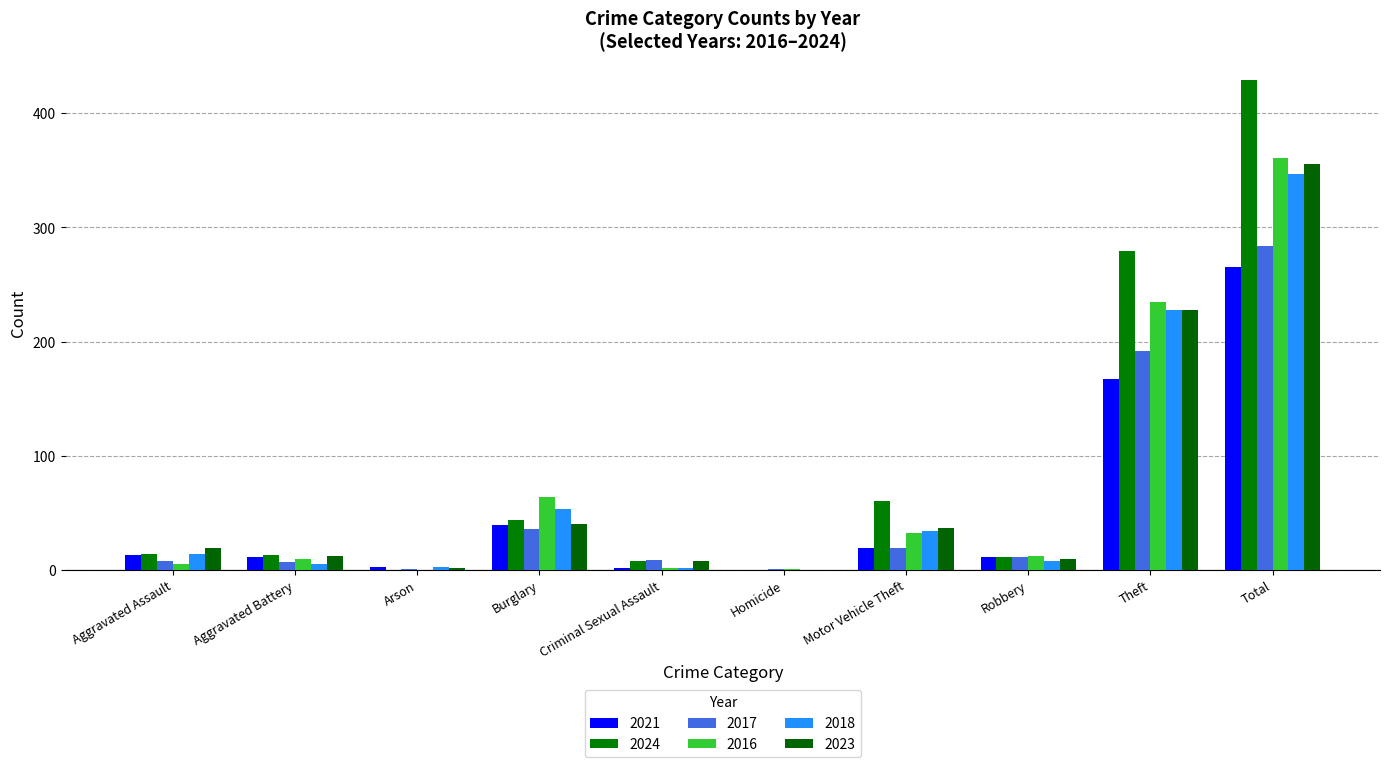

How many groups of bars are there?

10